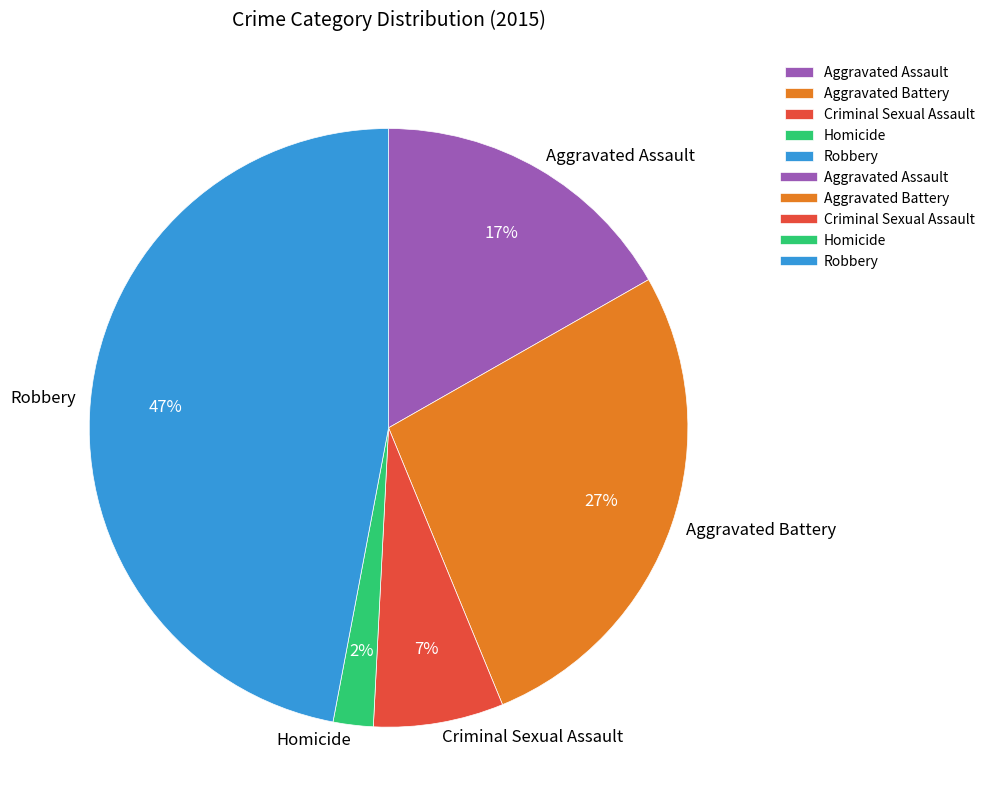

What percentage is the Aggravated Assault slice, to the nearest percent?

17%